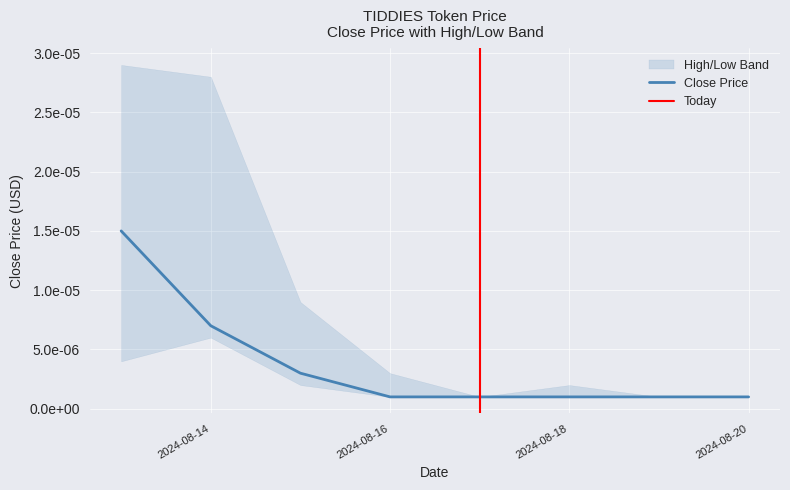

Does the chart display data point markers on the line(s)?

No